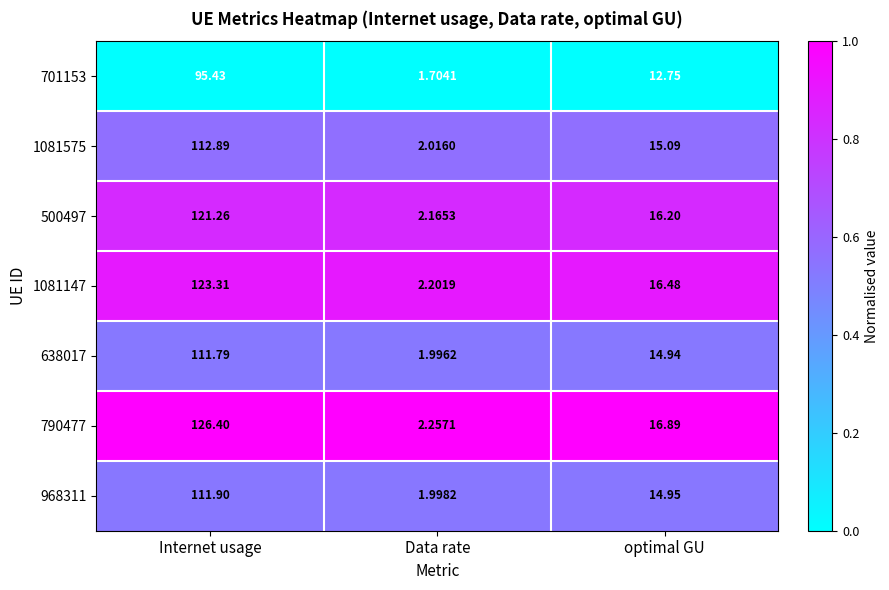

Which label corresponds to the smallest value in the chart?

Data rate